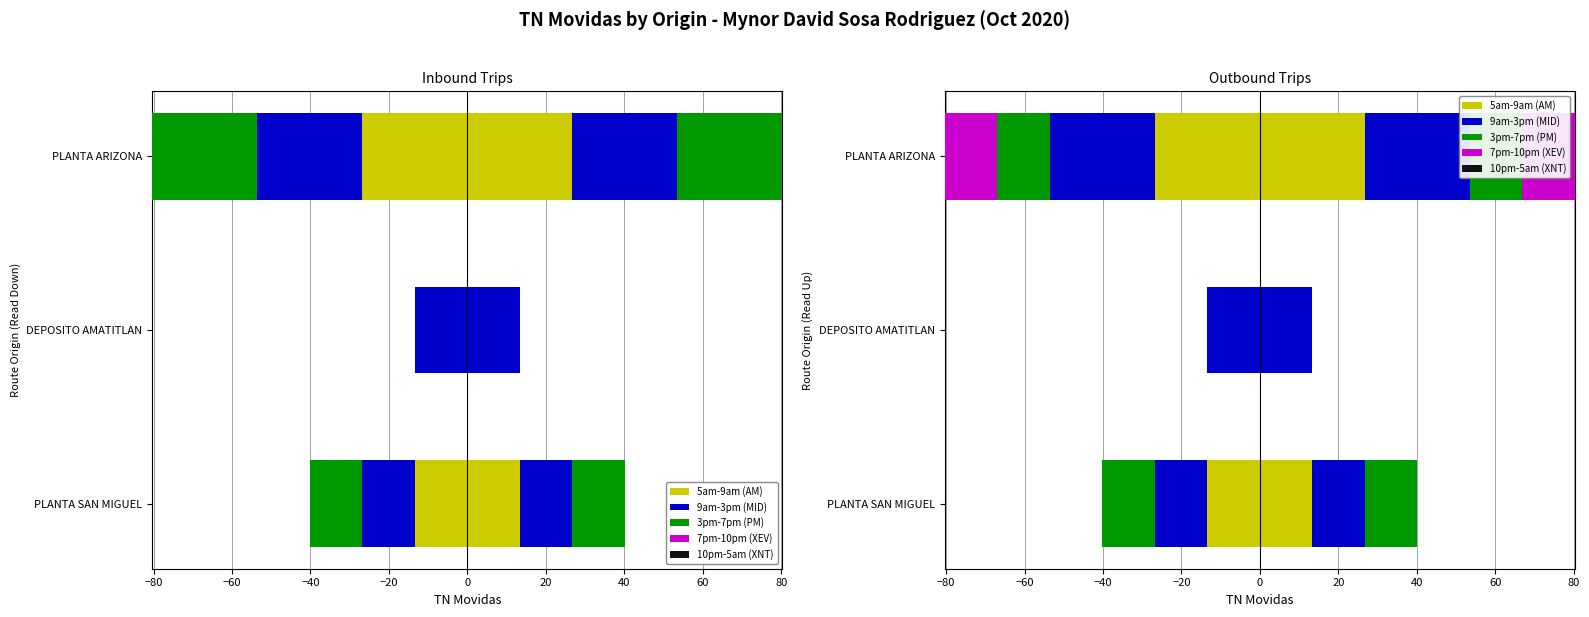

The value of 5am-9am (AM) at PLANTA SAN MIGUEL is -20.3. True or false?

False